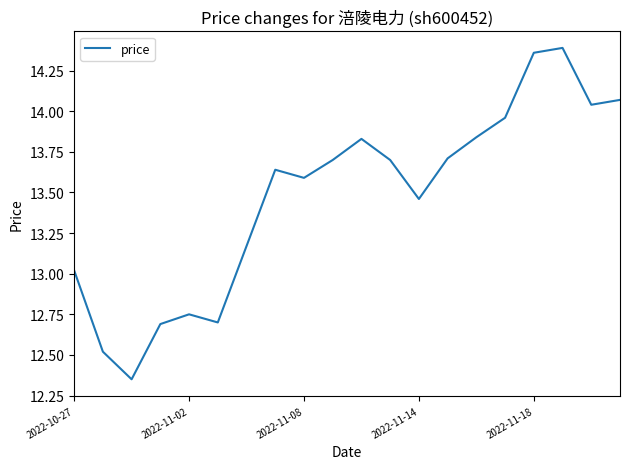

How many lines are shown in the chart?

1